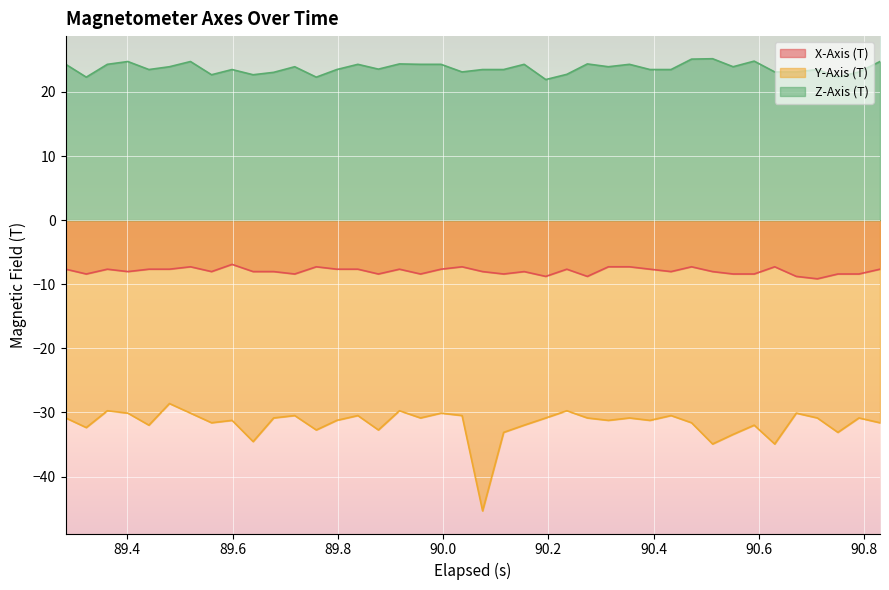

List the series in order of their overall mean, lowest first.

Y-Axis (T), X-Axis (T), Z-Axis (T)